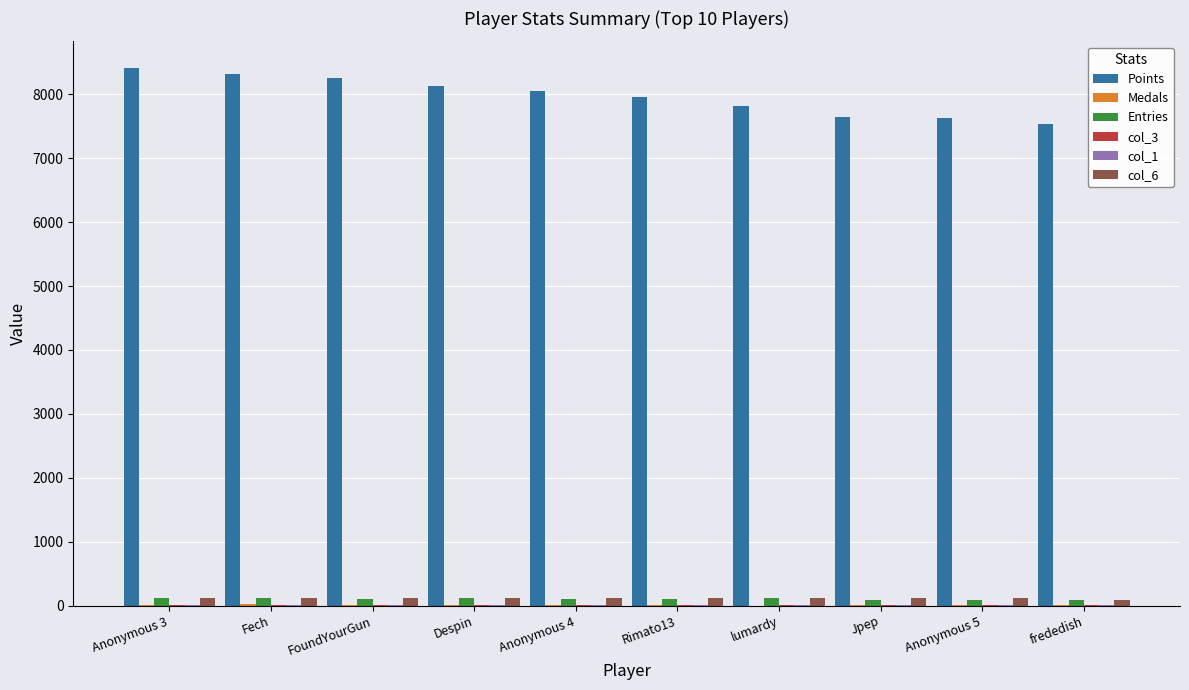

Which series has the largest total across all categories?

Points